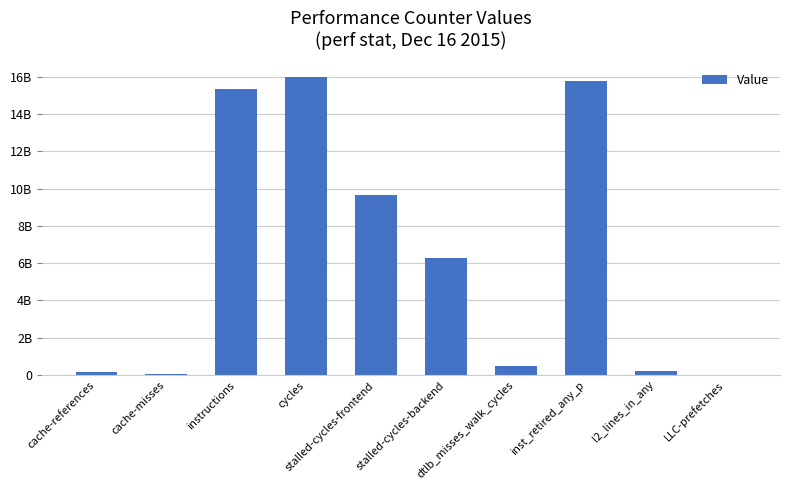

Are the bars horizontal?

No